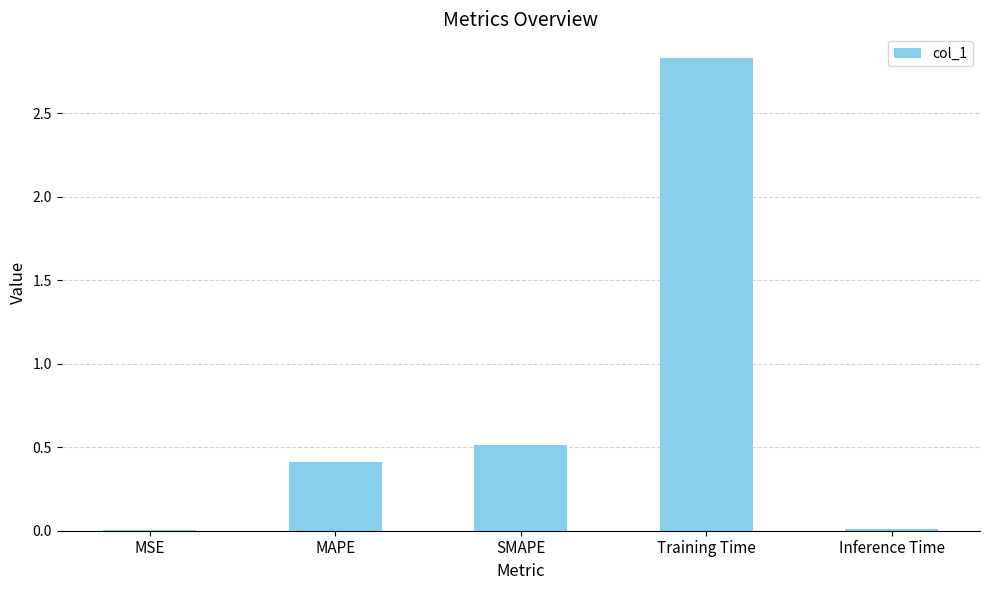

Count the number of categories in the chart.

5